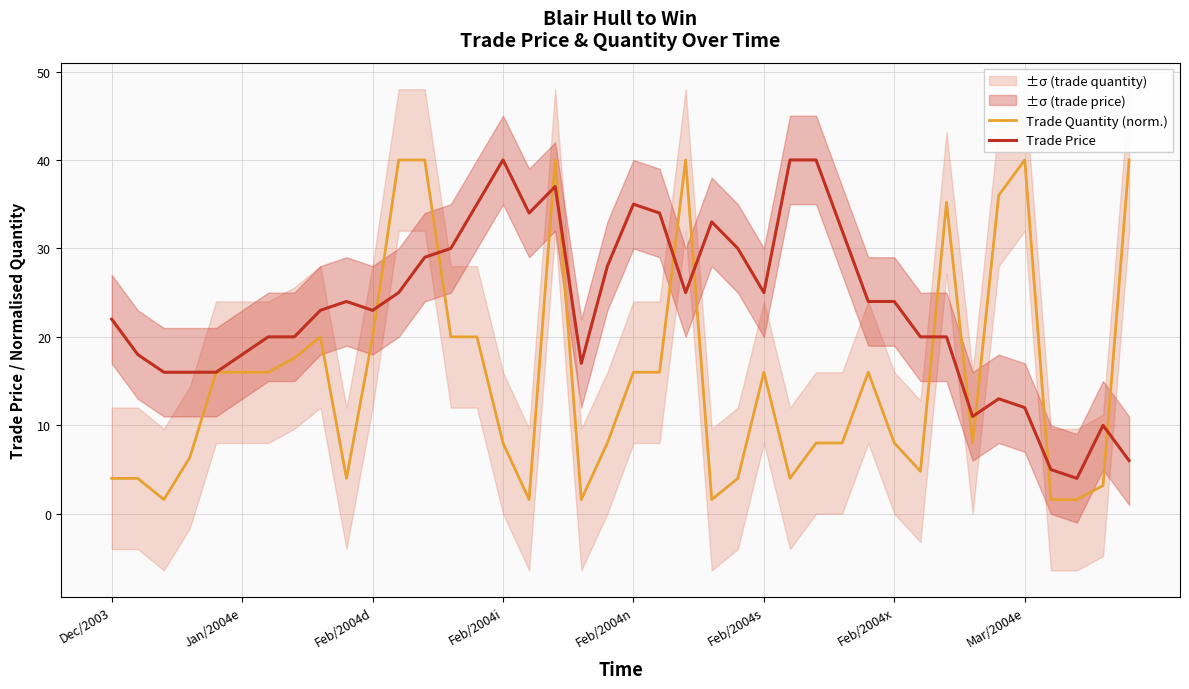

Reading left to right, list all the values displayed in this chart.

Trade Quantity (norm.): 4.0	4.0	1.6	6.4	16.0	16.0	16.0	17.6	20.0	4.0	20.0	40.0	40.0	20.0	20.0	8.0	1.6	40.0	1.6	8.0	16.0	16.0	40.0	1.6	4.0	16.0	4.0	8.0	8.0	16.0	8.0	4.8	35.2	8.0	36.0	40.0	1.6	1.6	3.2	40.0
Trade Price: 22.0	18.0	16.0	16.0	16.0	18.0	20.0	20.0	23.0	24.0	23.0	25.0	29.0	30.0	35.0	40.0	34.0	37.0	17.0	28.0	35.0	34.0	25.0	33.0	30.0	25.0	40.0	40.0	32.0	24.0	24.0	20.0	20.0	11.0	13.0	12.0	5.0	4.0	10.0	6.0